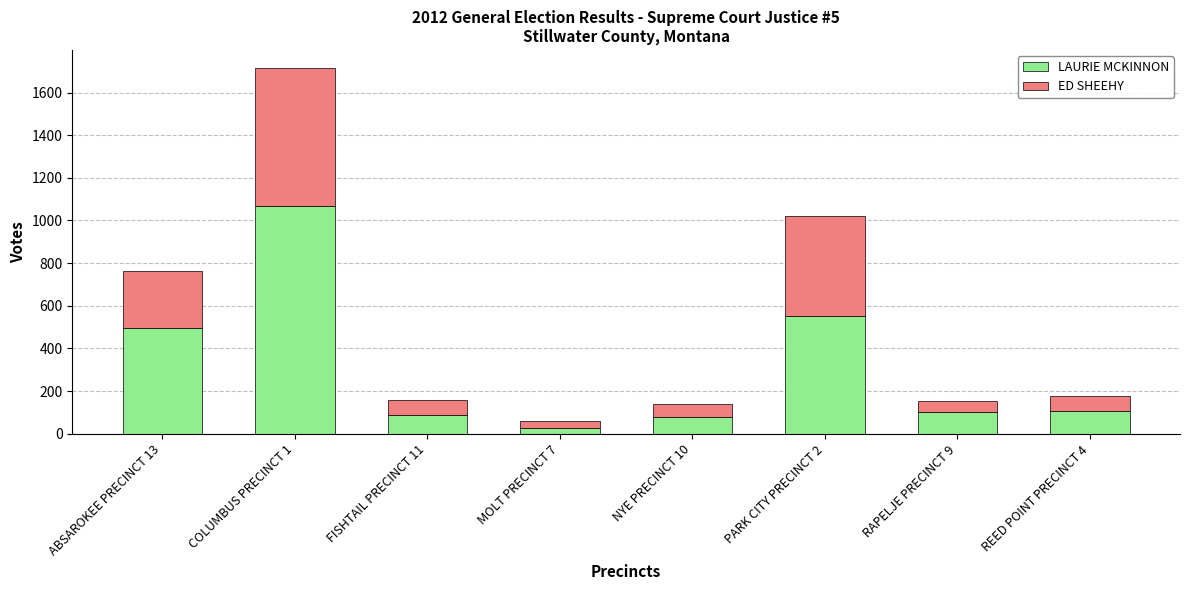

What is the average value of the LAURIE MCKINNON series?

315